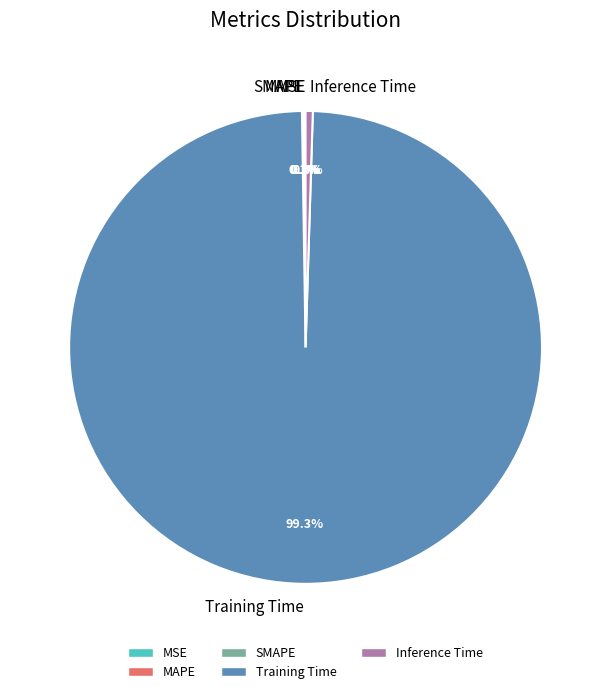

Which slice is the largest?

Training Time